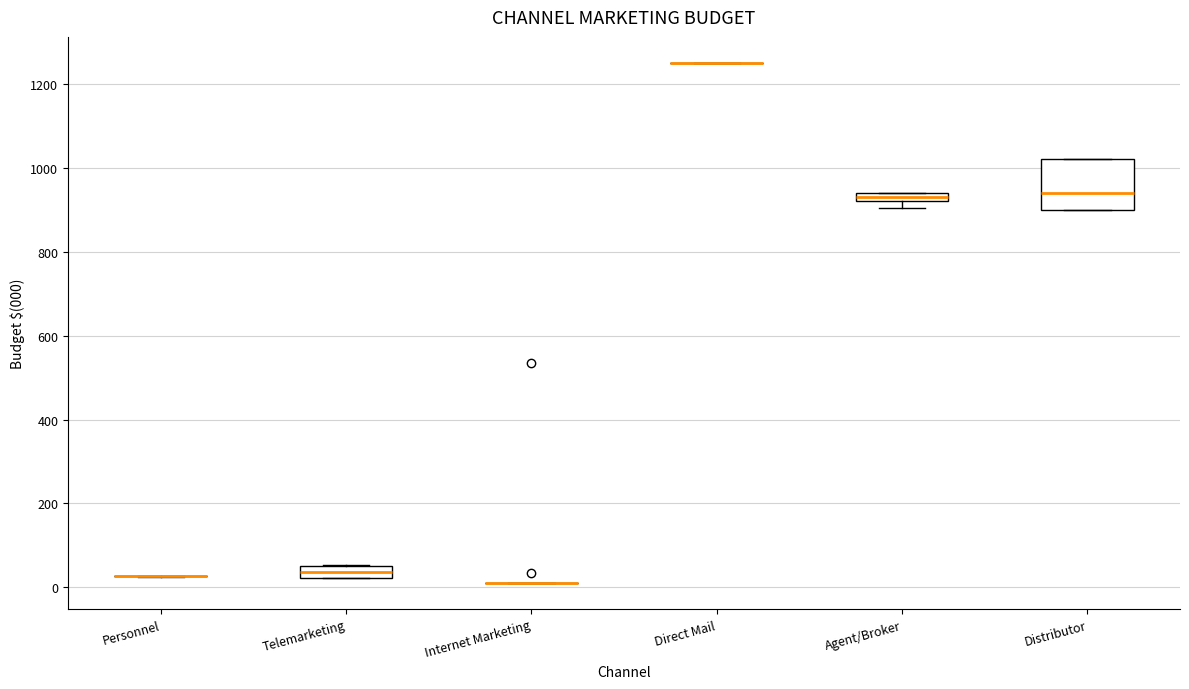

Which box is the tallest, from its lower edge to its upper edge?

Distributor